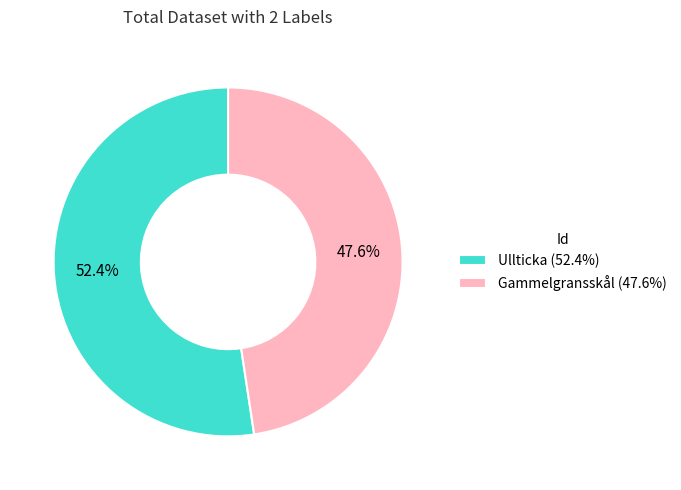

Does Gammelgransskål (47.6%) account for over 50% of the chart?

No